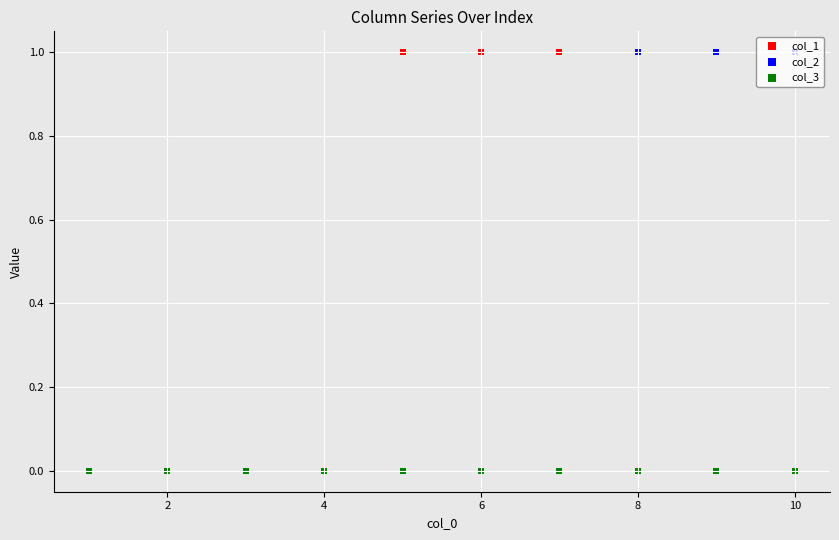

What is the total value across all series at 8?

1